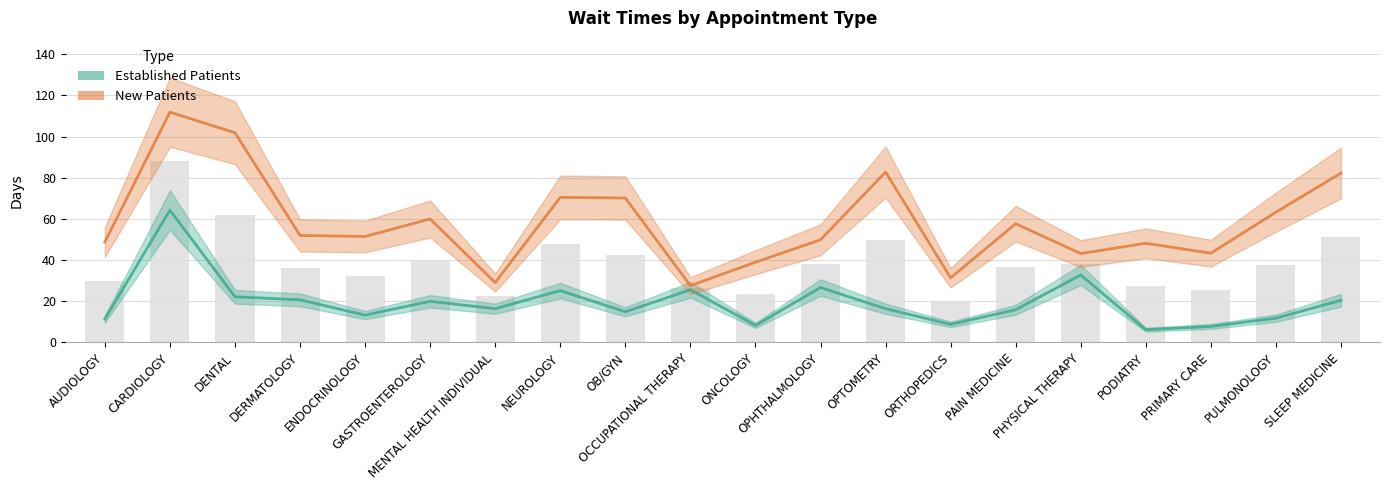

The value of EstablishedPatients at SLEEP MEDICINE is 20.5. True or false?

True